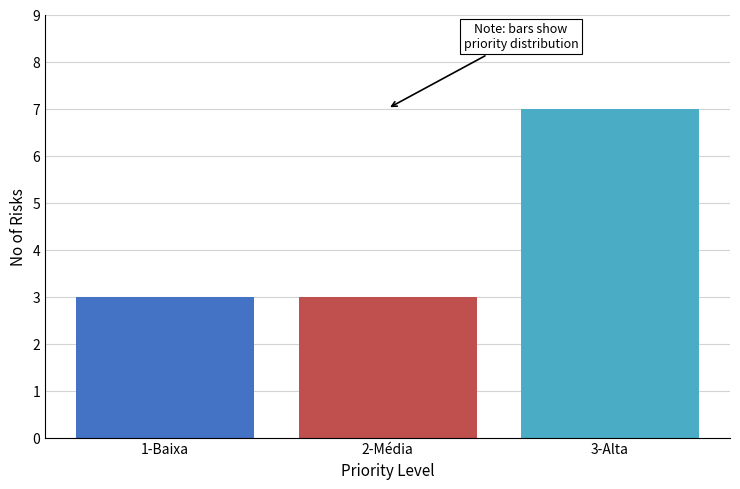

Reading left to right, transcribe all the data shown in this chart.

3	3	7